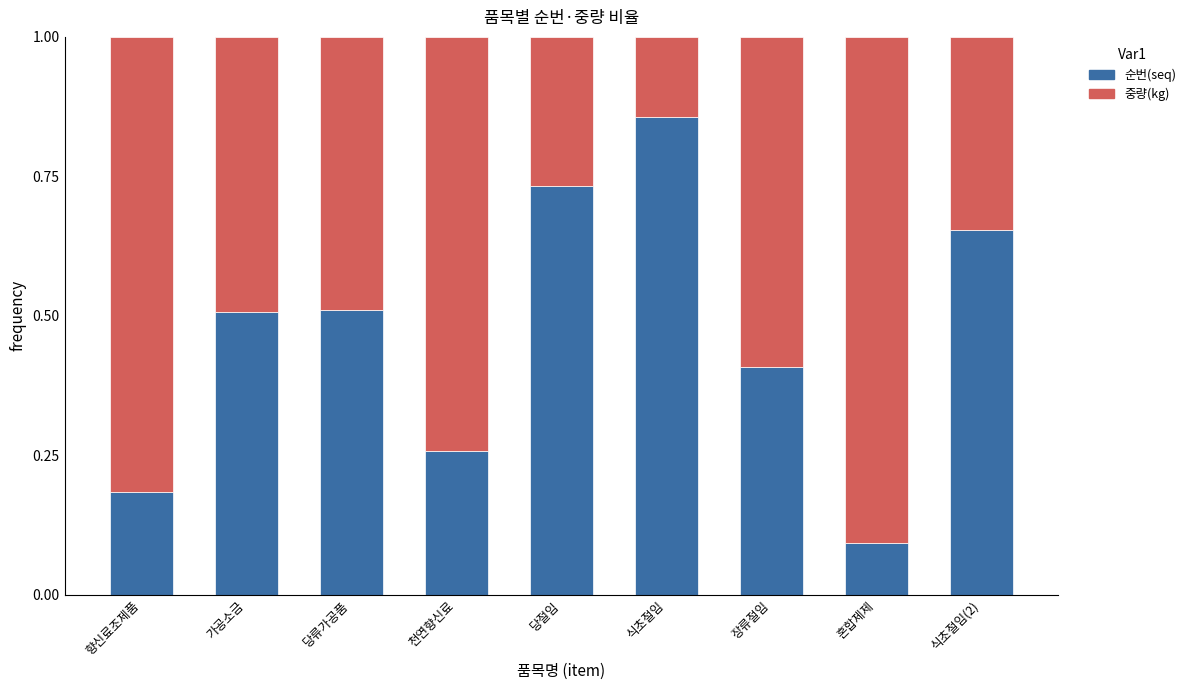

What is the difference between the second highest and second lowest values in the 순번(seq) series?

0.5